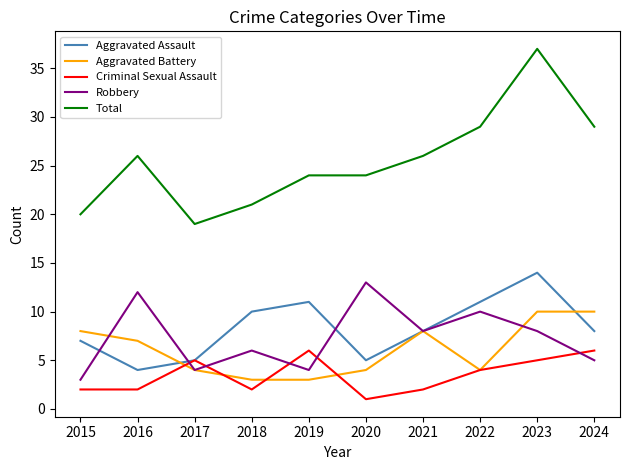

Which series has the largest range (max minus min)?

Total